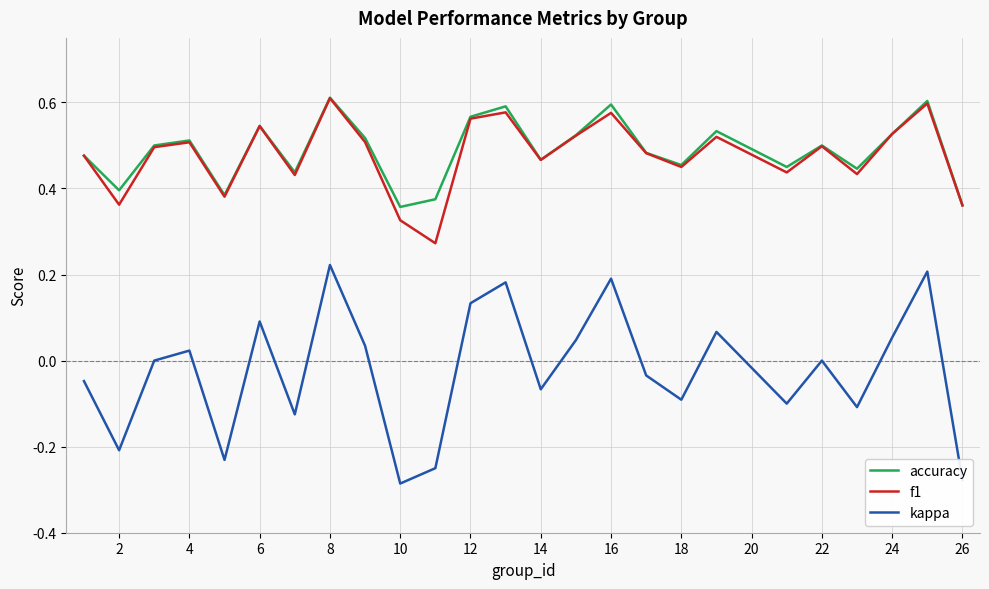

What is the sum of all f1 values?

11.9